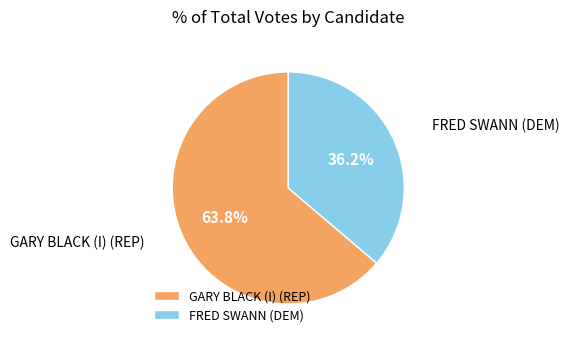

To the nearest percent, what is the combined percentage of GARY BLACK (I) (REP) and FRED SWANN (DEM)?

100%